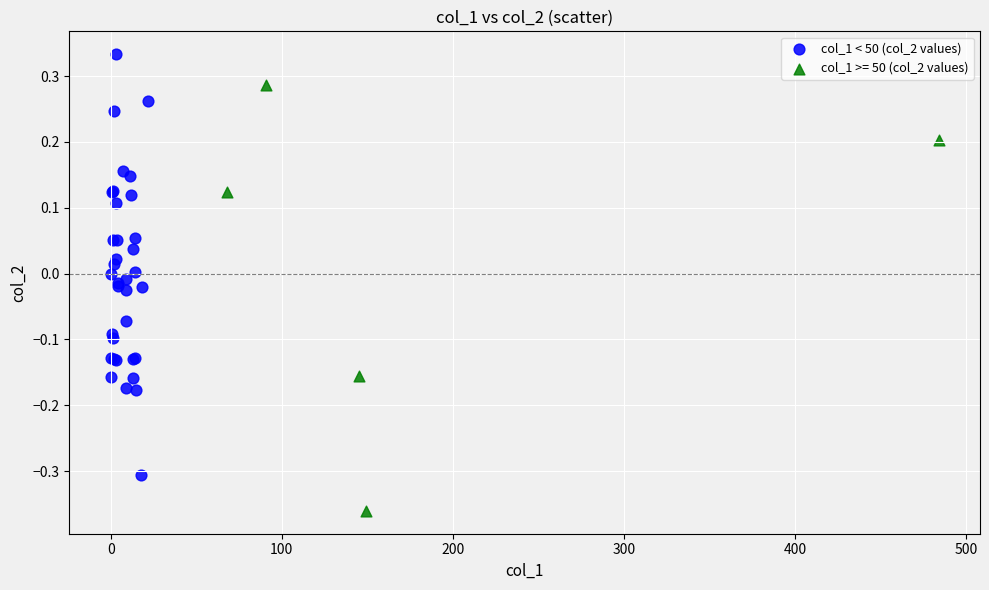

Which series contains the lowest Y value?

col_1 >= 50 (col_2 values)